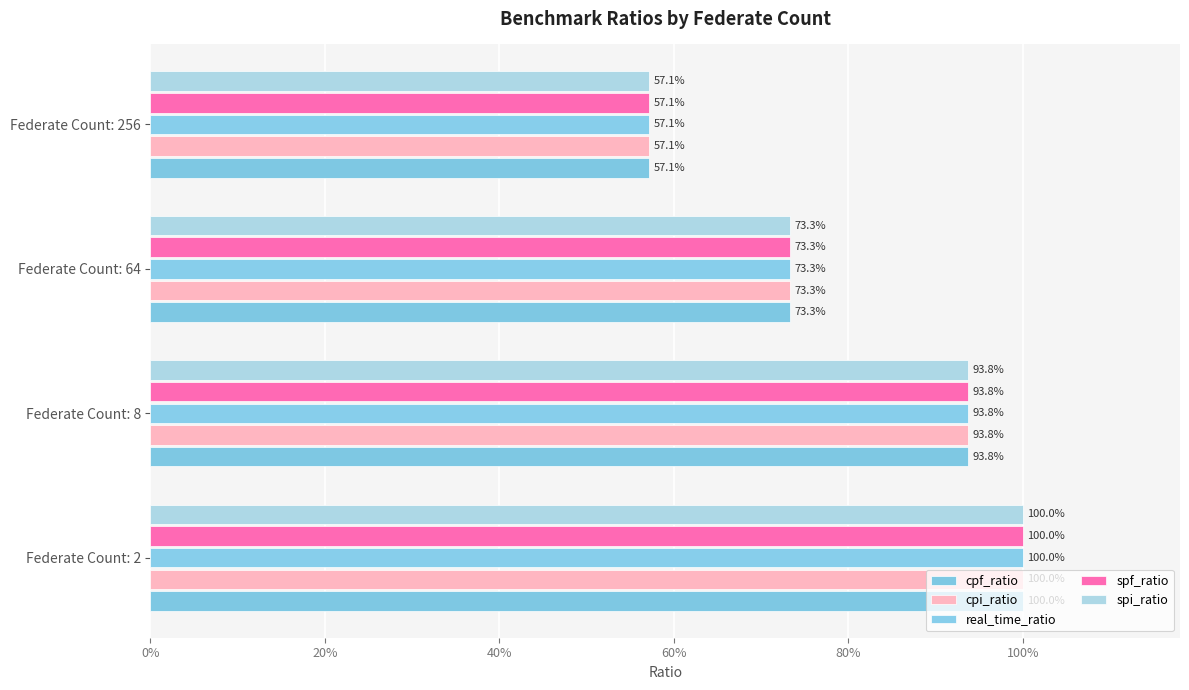

How many distinct data groups are displayed?

5